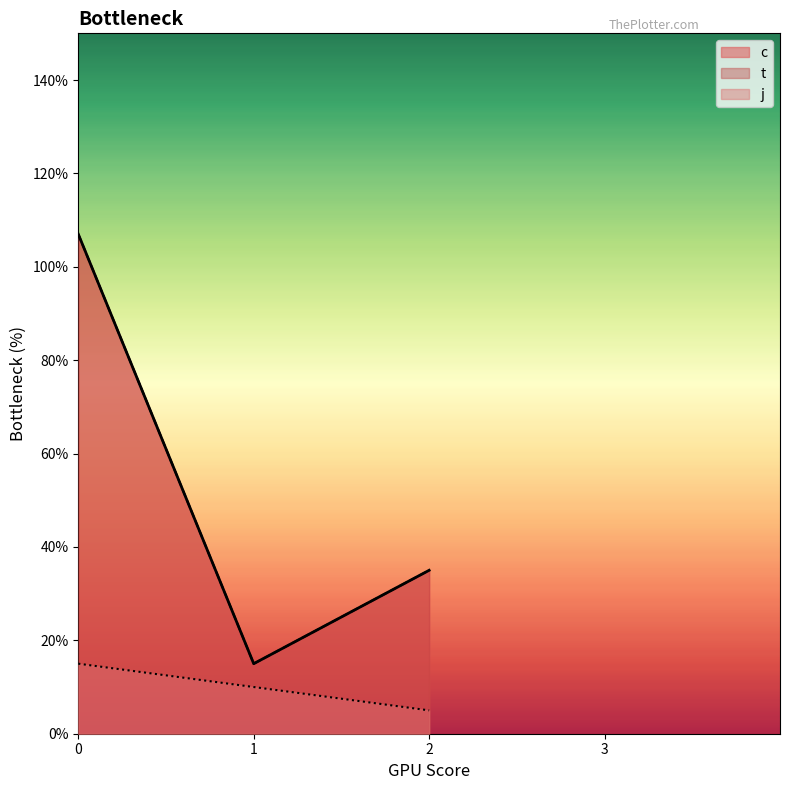

What is the difference between the maximum and minimum values in the j series?

2.0